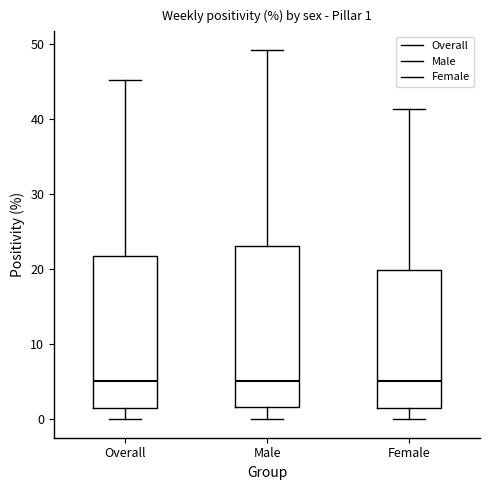

Which box is the tallest, from its lower edge to its upper edge?

Male